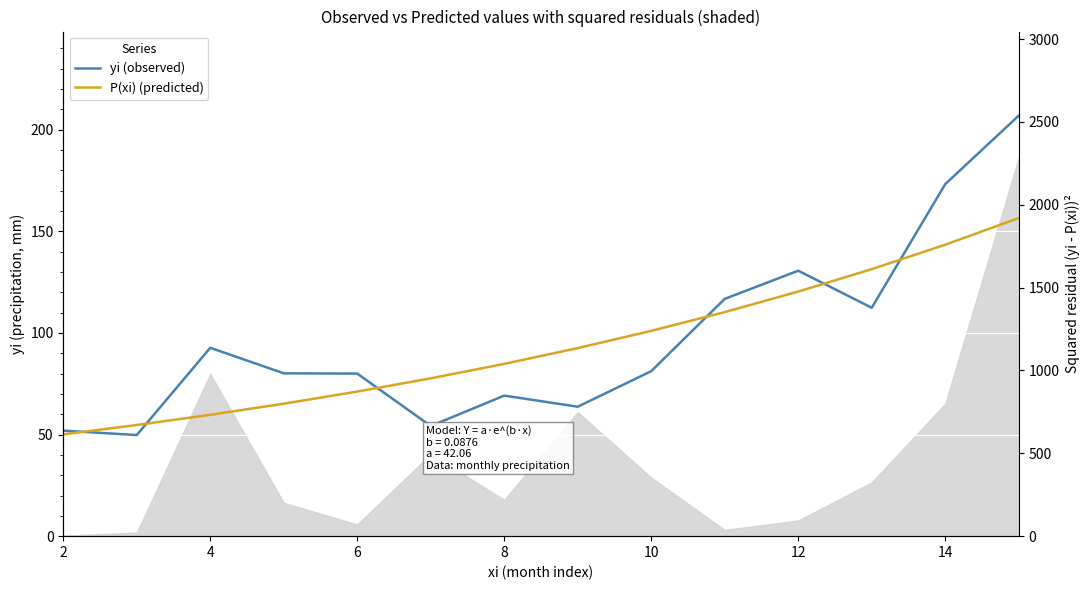

What is the greatest value displayed?

206.9